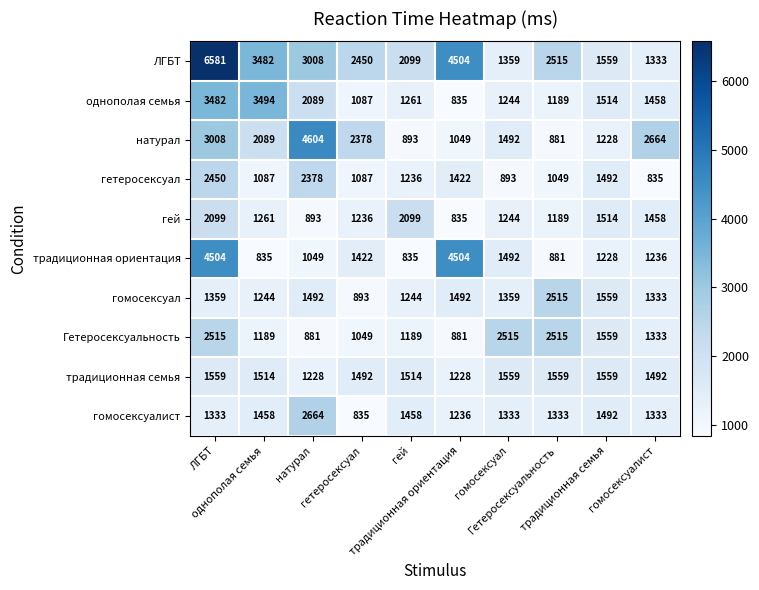

What is the smallest value displayed?

835